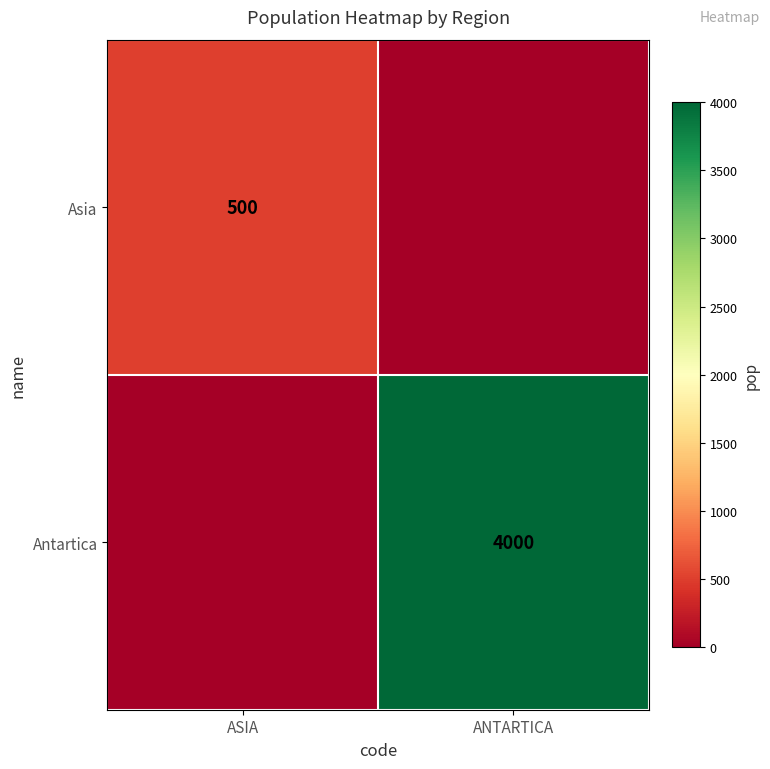

Is it true that Antartica equals 4000 at ANTARTICA?

True